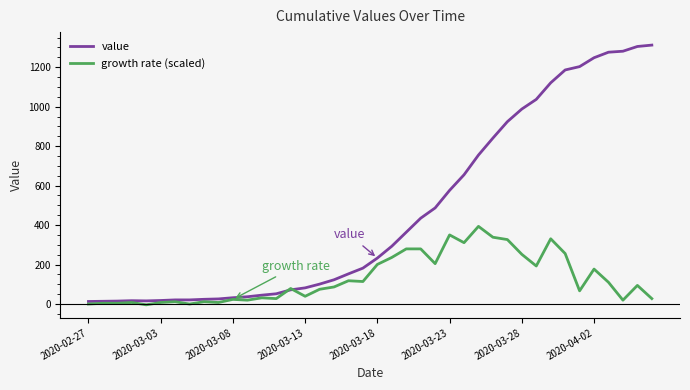

Rank the series by their average value, from lowest to highest.

growth rate (scaled), value